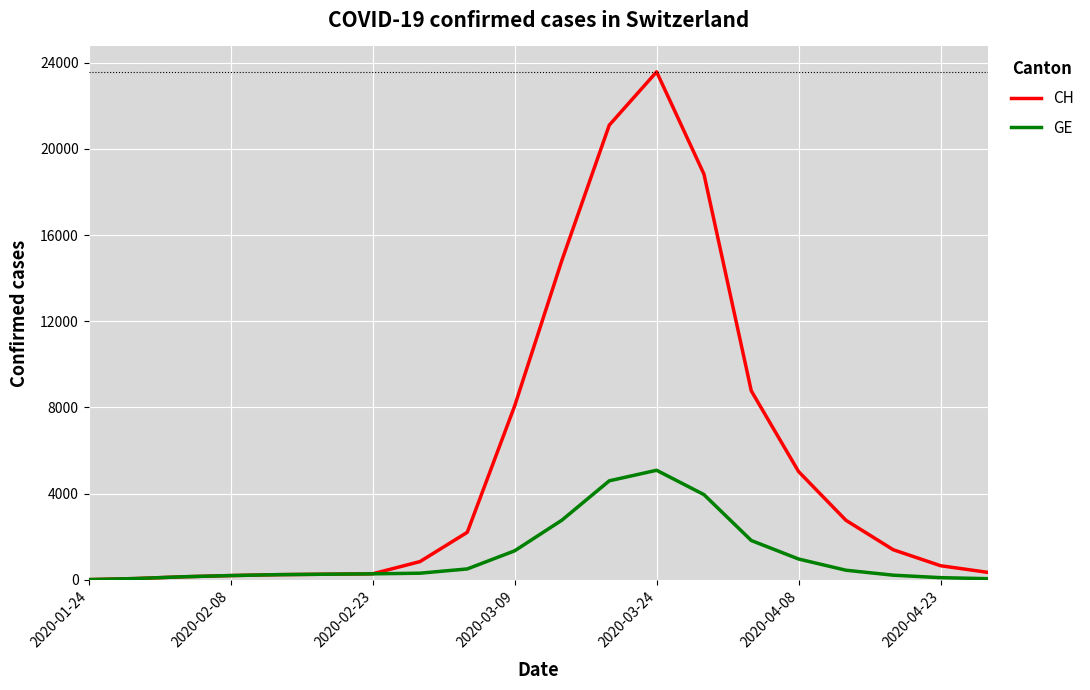

Rank the series by their maximum value, from lowest to highest.

GE, CH